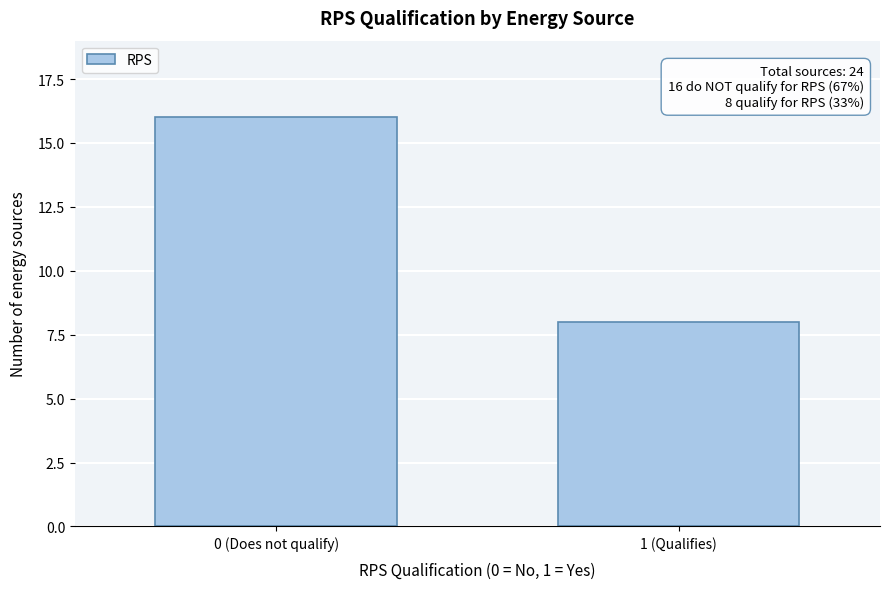

Reading right to left, extract all data points from this chart.

8	16